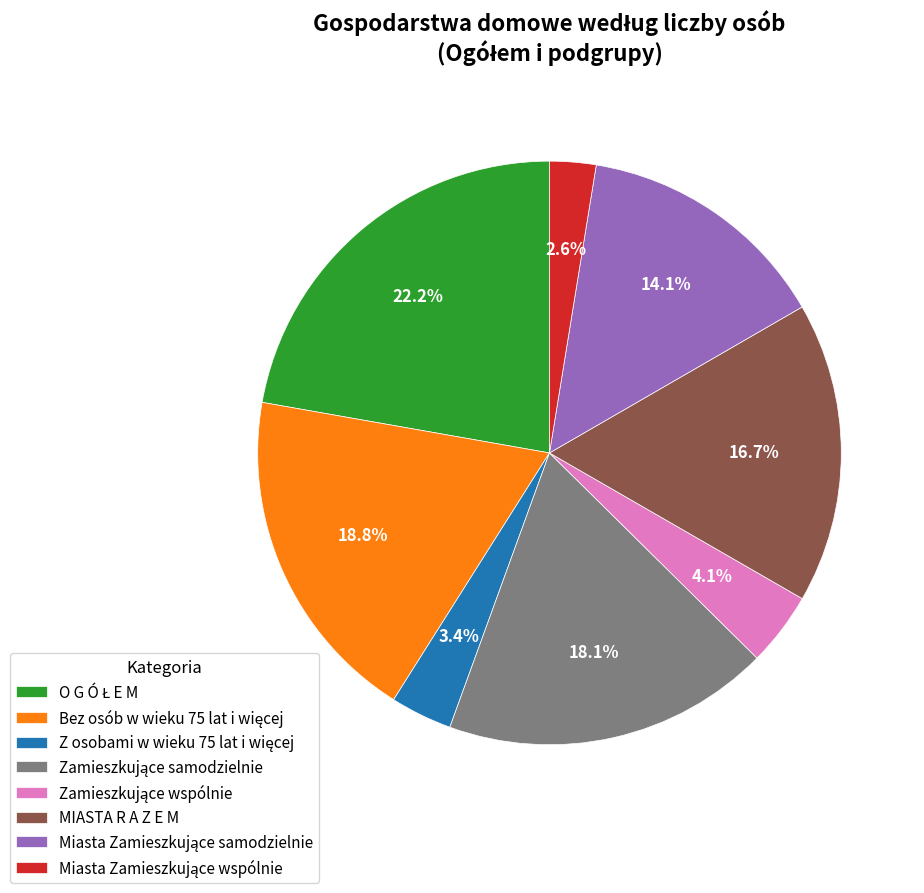

Is there any slice that represents more than half of the pie?

No